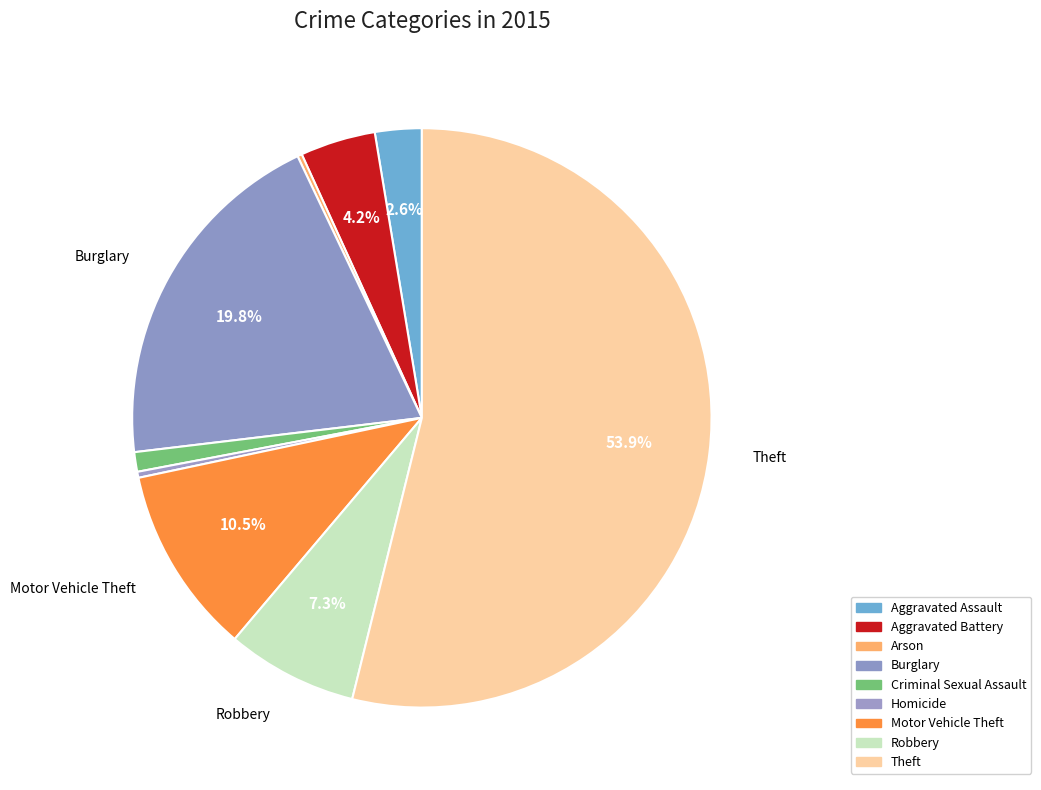

Which category has the biggest portion of the pie?

Theft